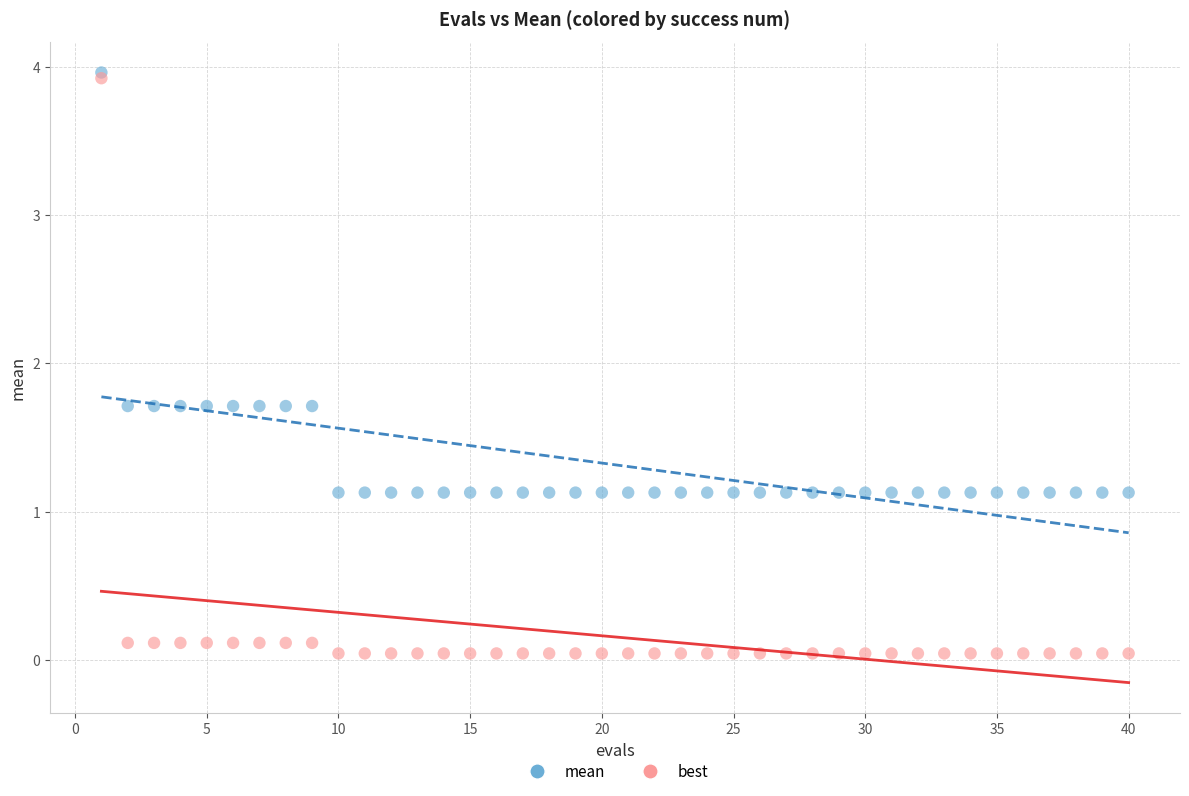

Which series contains the lowest Y value?

best